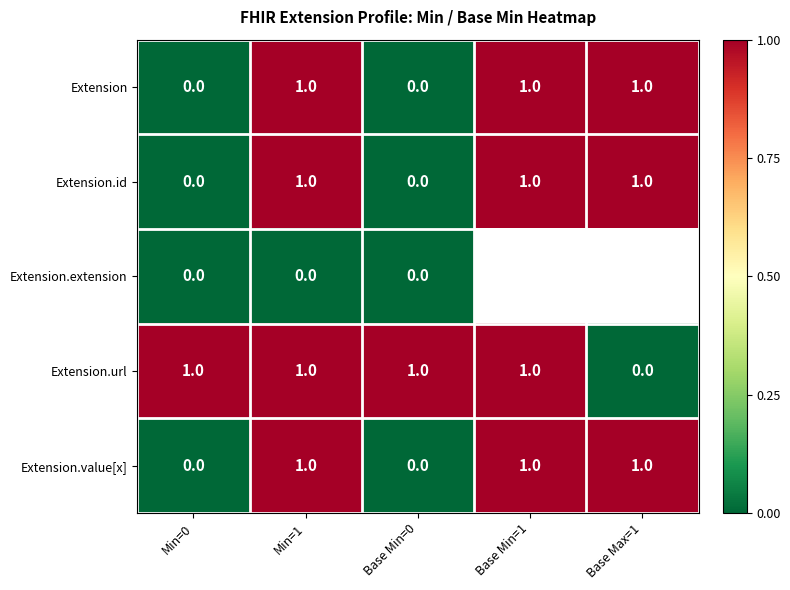

Count the Extension.value[x] values in the range 0 to 1.

5